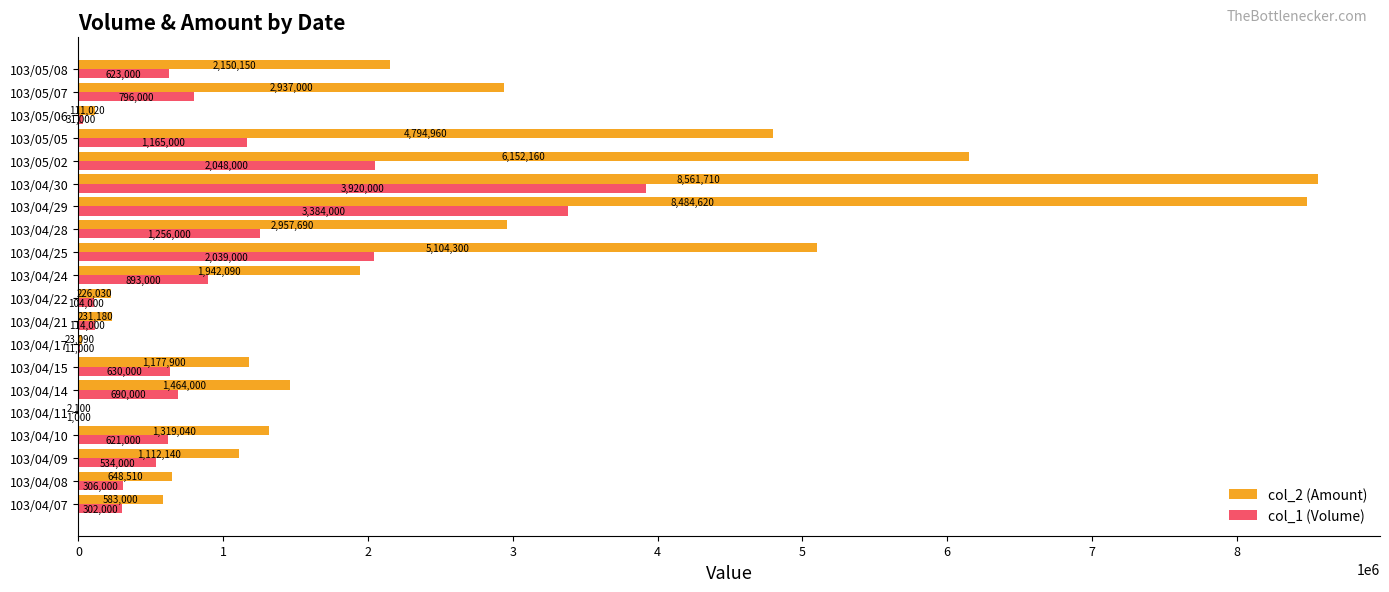

Read the col_2 (Amount) value at 103/04/07.

583000